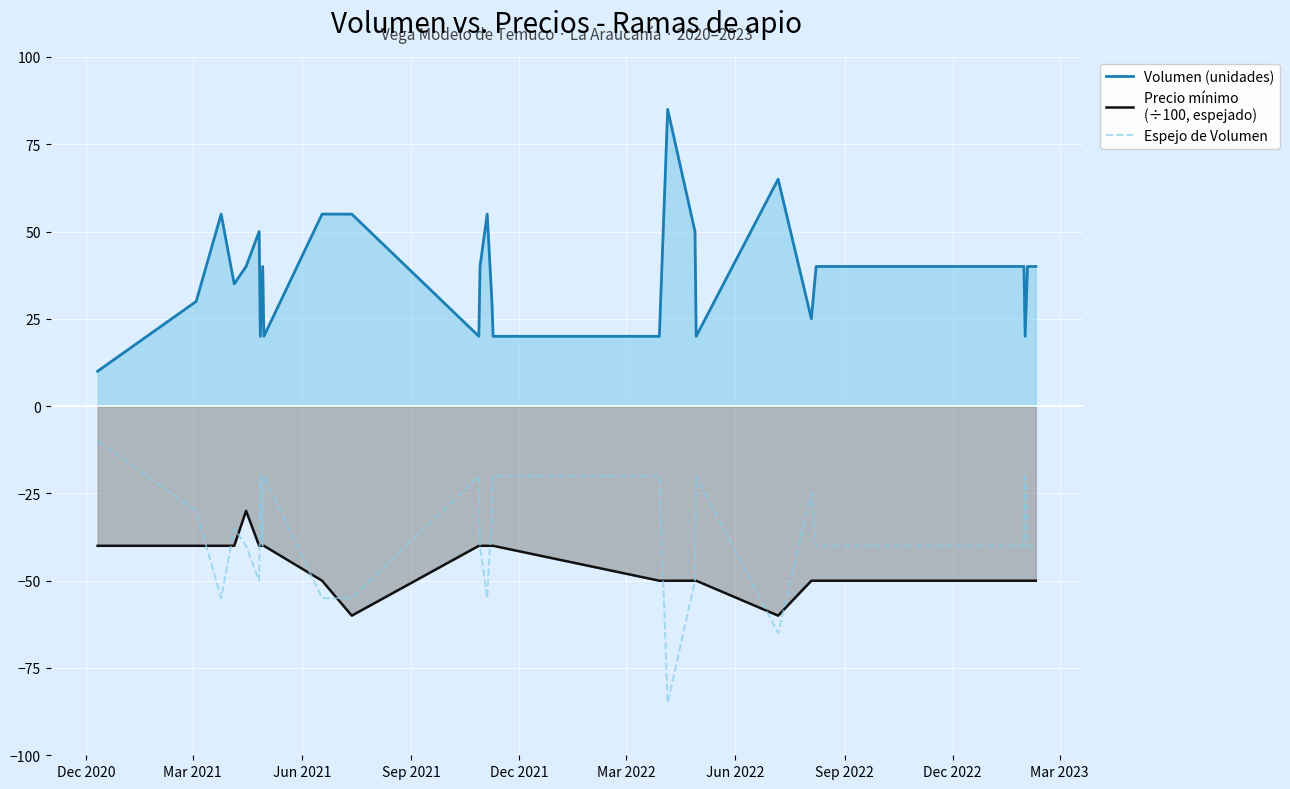

True or false: Precio mínimo
(÷100, espejado) and Volumen (unidades) cross at least once.

False